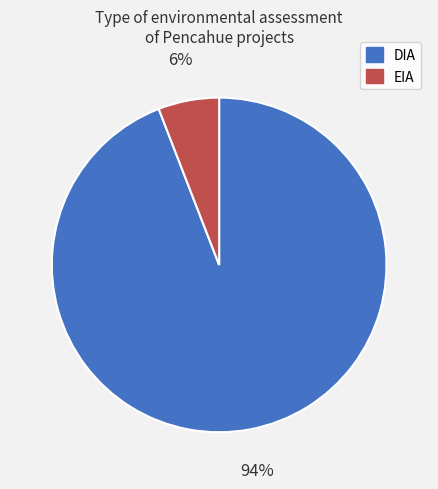

Approximately how many times larger is the value at EIA compared to DIA?

0.1